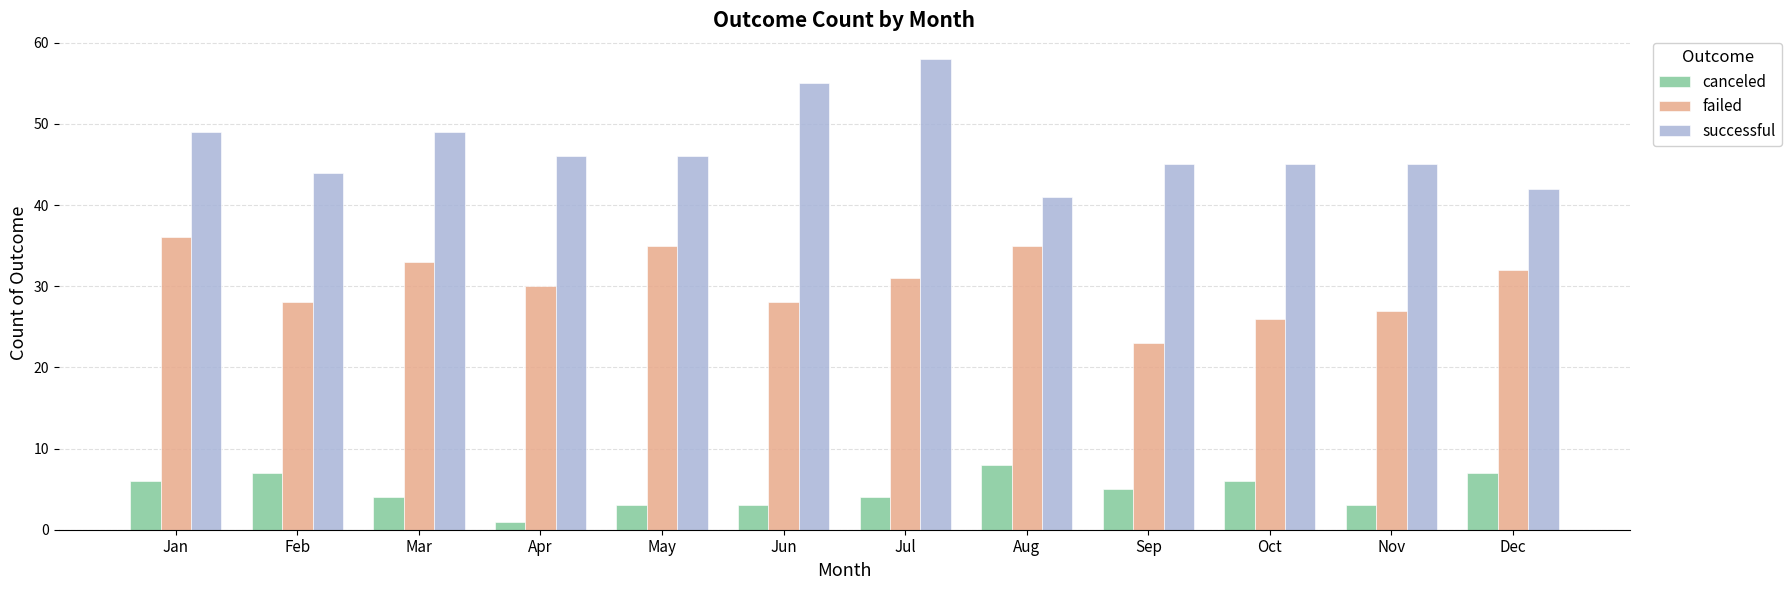

What value does the successful series have at Mar?

49